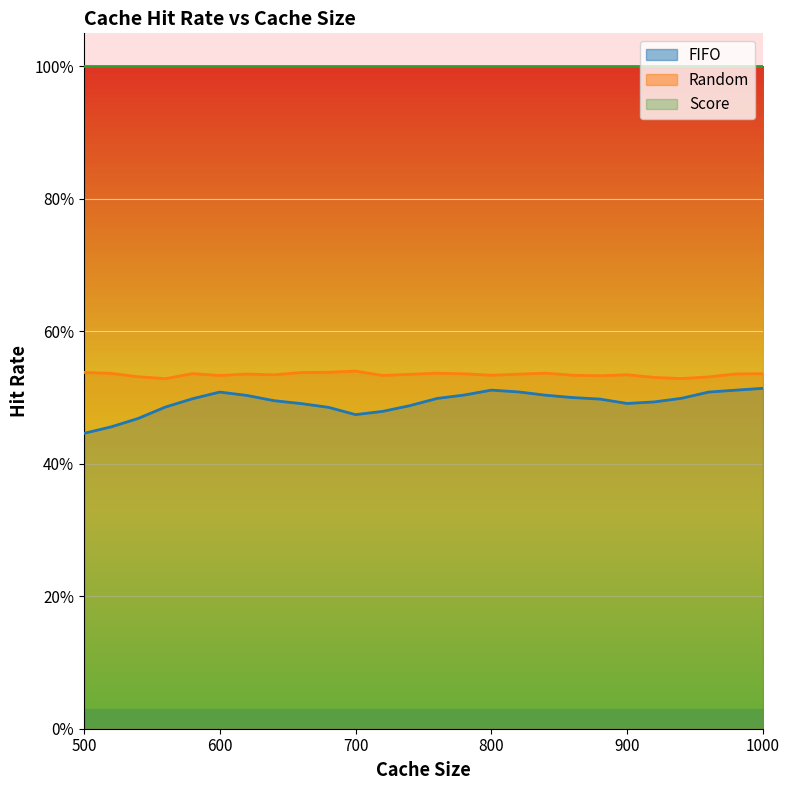

In FIFO, how many points are lower than both neighbors (excluding endpoints)?

2